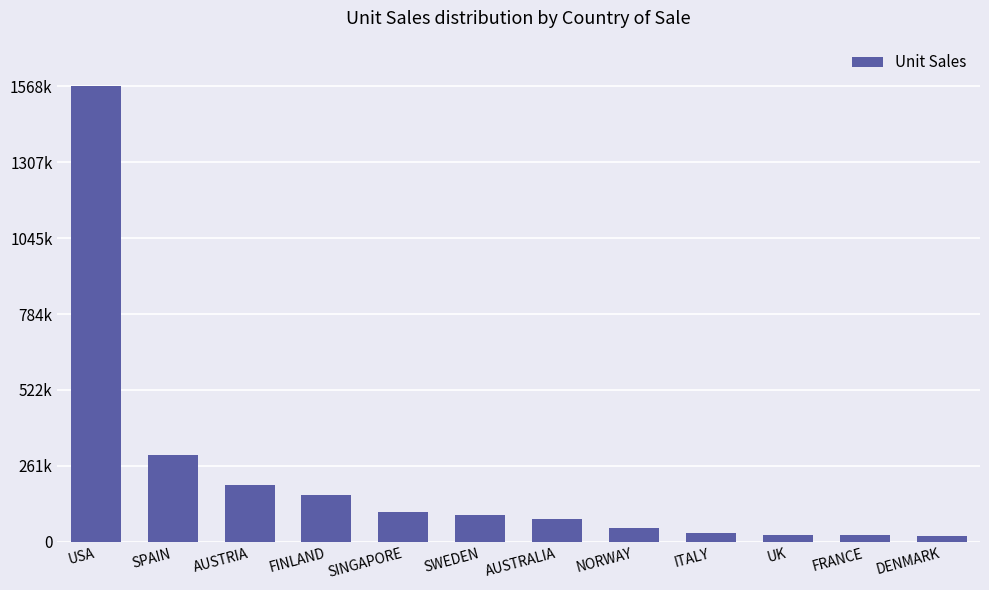

Does the chart contain any negative values?

No